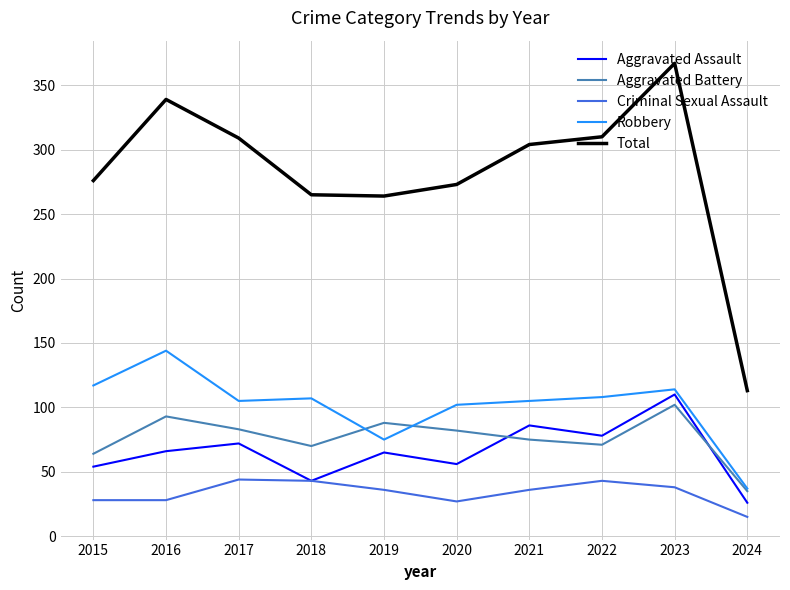

What is the highest value of the Aggravated Battery series?

102